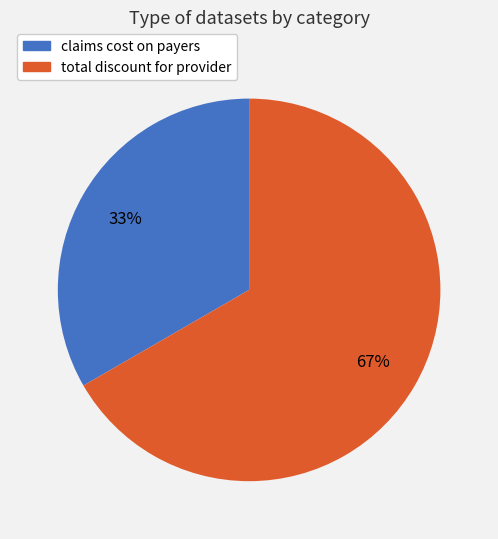

Is it true that total discount for provider is 54% of the pie?

False